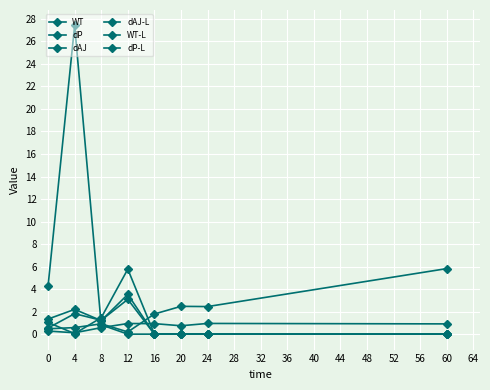

How many lines are shown in the chart?

6